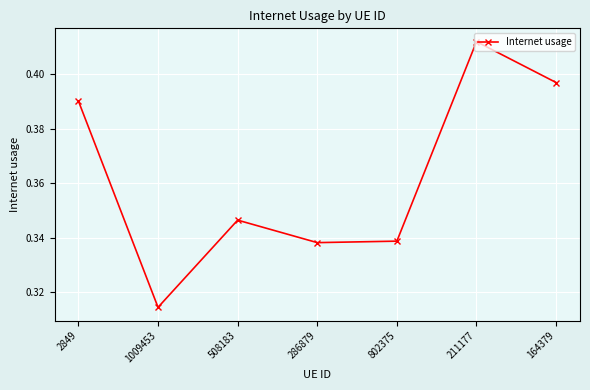

What is the sum of all values?

2.5